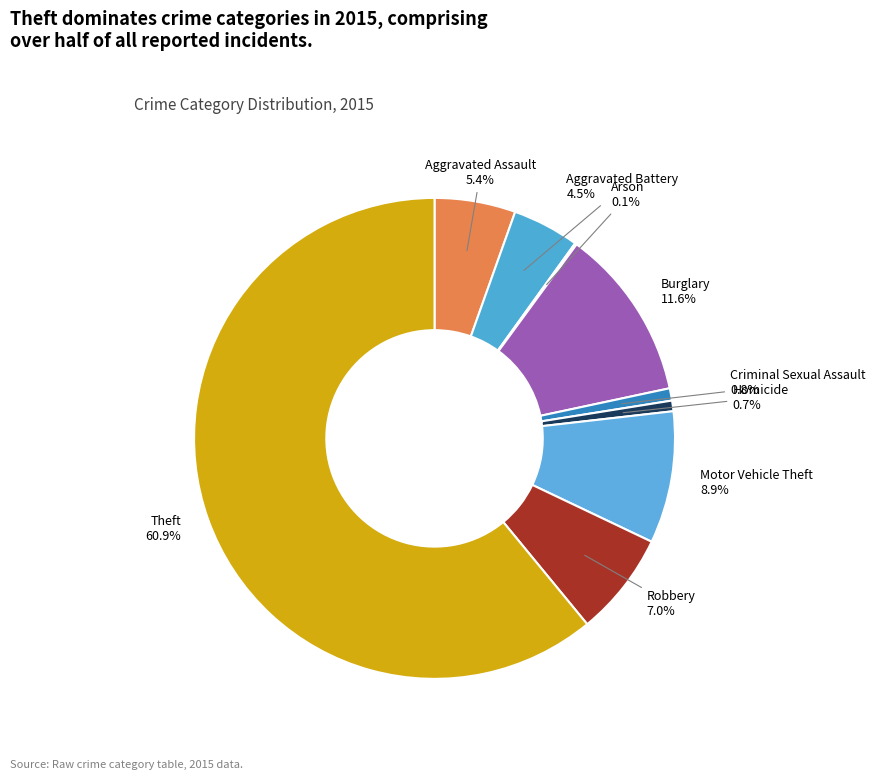

What is the majority slice?

Theft